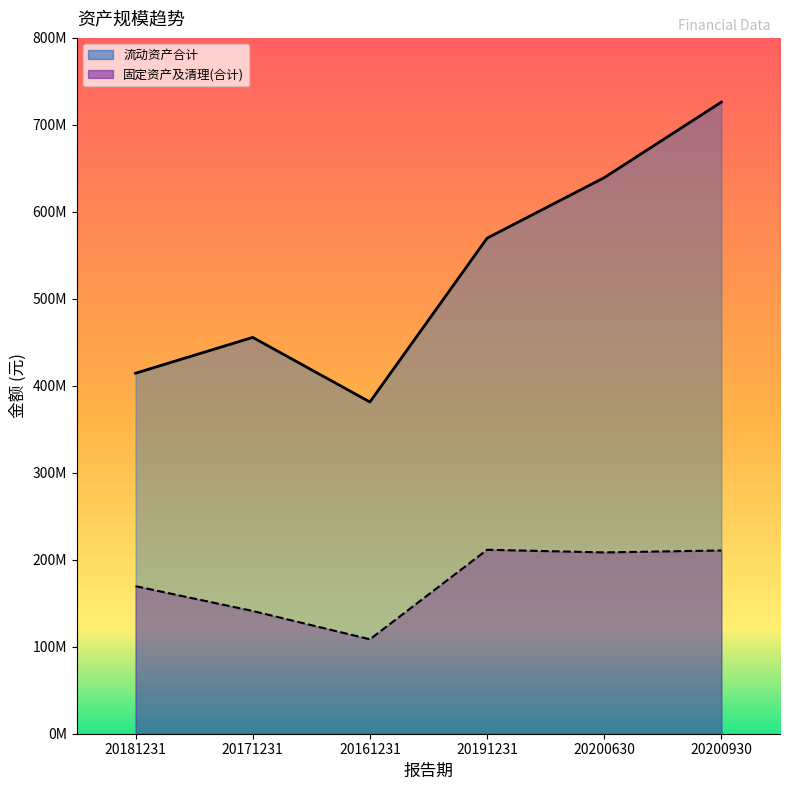

At 20171231, list the series in order from smallest to largest.

固定资产及清理(合计), 流动资产合计